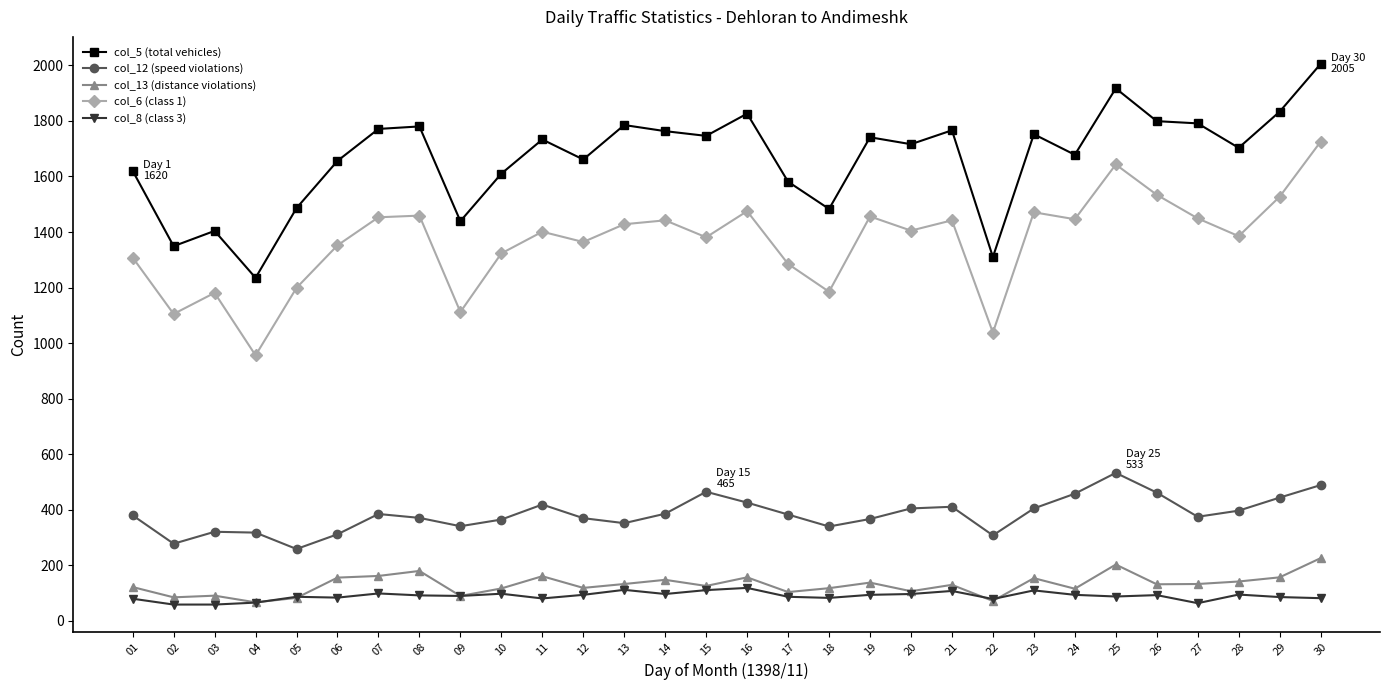

What are all the series names shown in the legend?

col_5 (total vehicles), col_12 (speed violations), col_13 (distance violations), col_6 (class 1), col_8 (class 3)